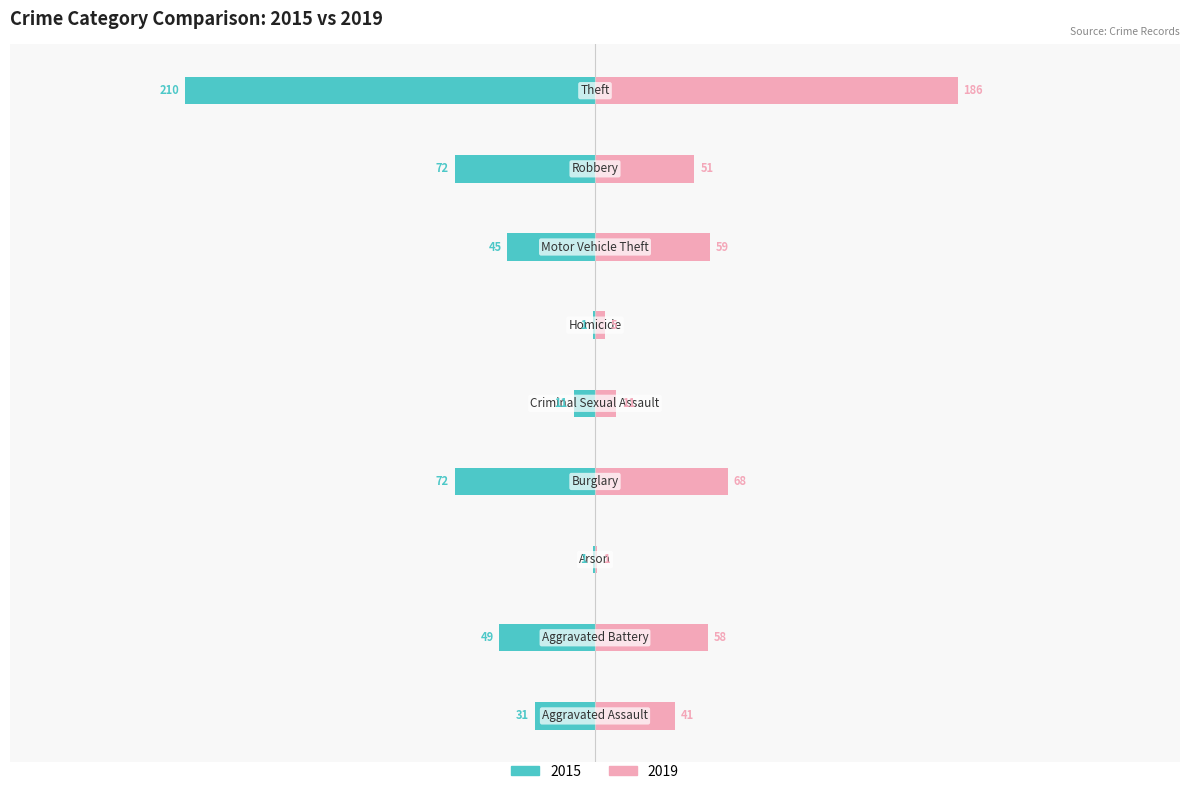

Which series has the widest spread of values?

2015